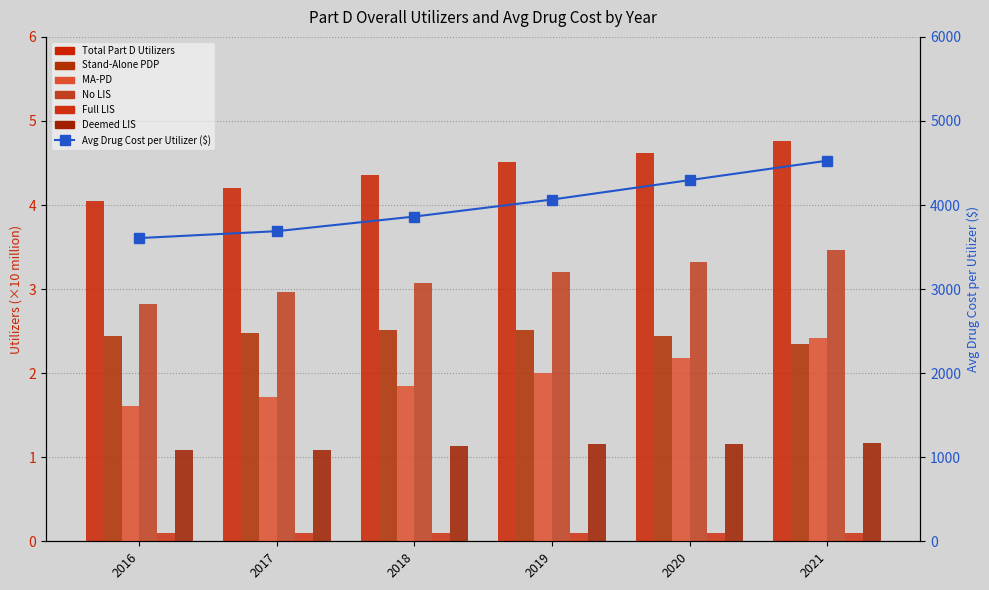

What is the sum of all MA-PD values?

11.8